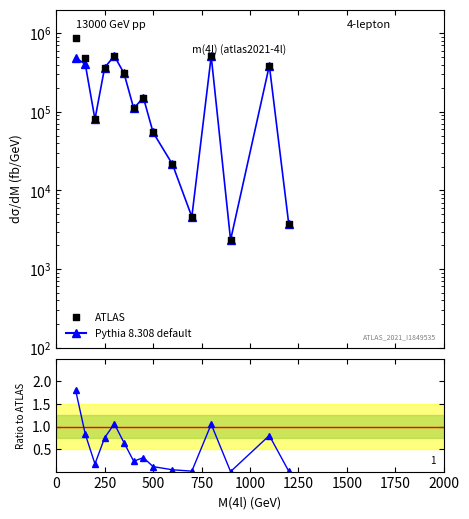

Which series has the largest total across all categories?

ATLAS